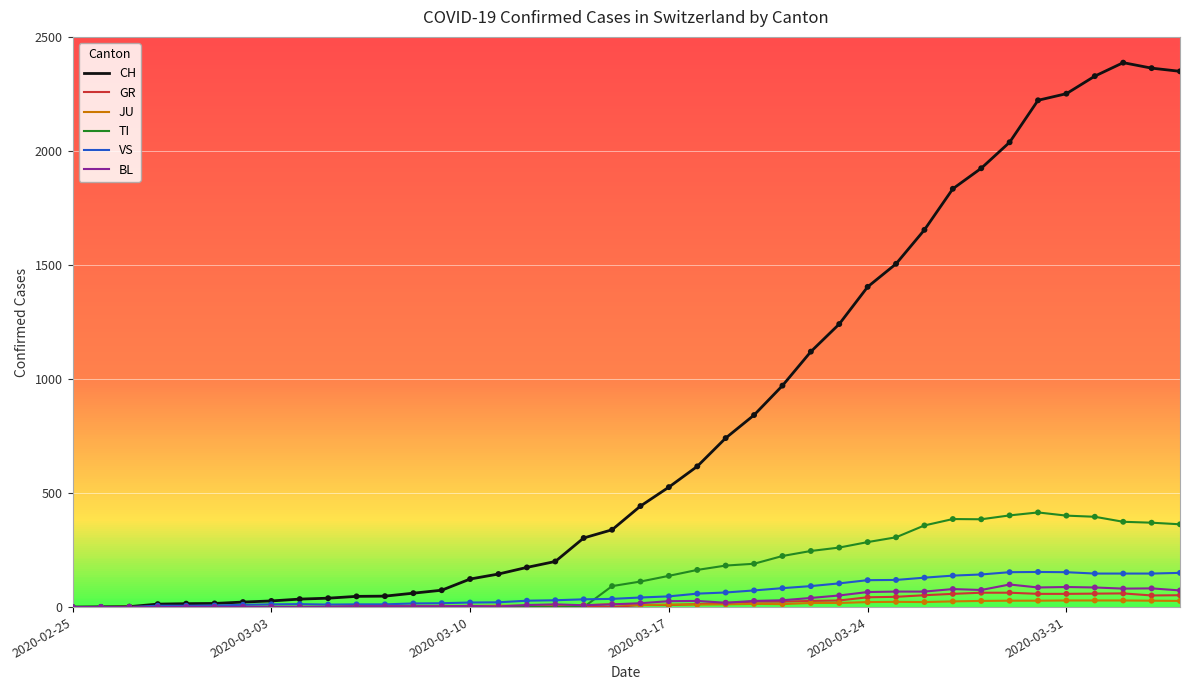

What are all the series names shown in the legend?

CH, GR, JU, TI, VS, BL